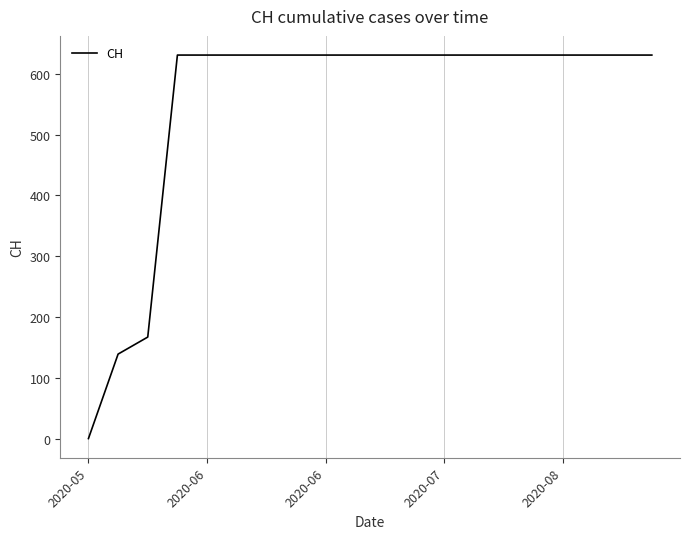

Reading right to left, transcribe all the data shown in this chart.

631	631	631	631	631	631	631	631	631	631	631	631	631	631	631	631	631	167	139	0